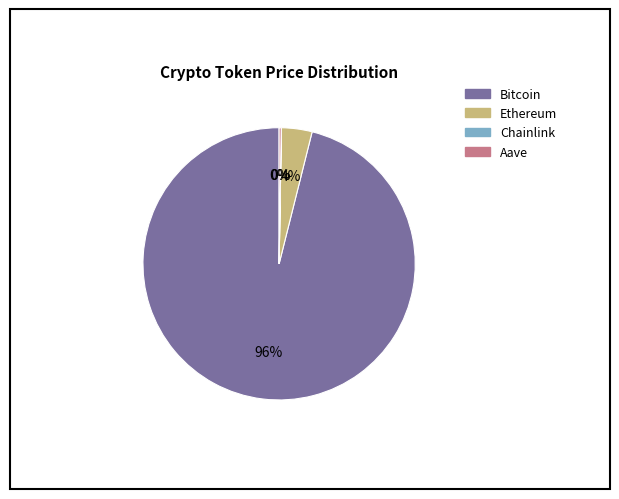

What percentage is the Ethereum slice, to the nearest percent?

4%